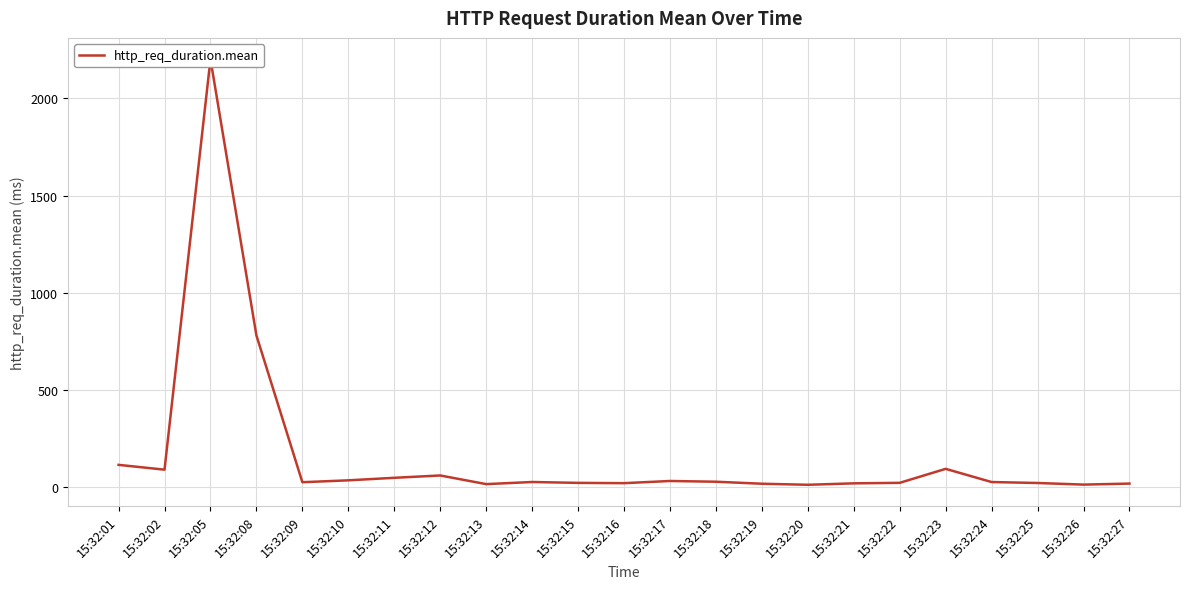

At which category does the data reach its first local valley?

15:32:02